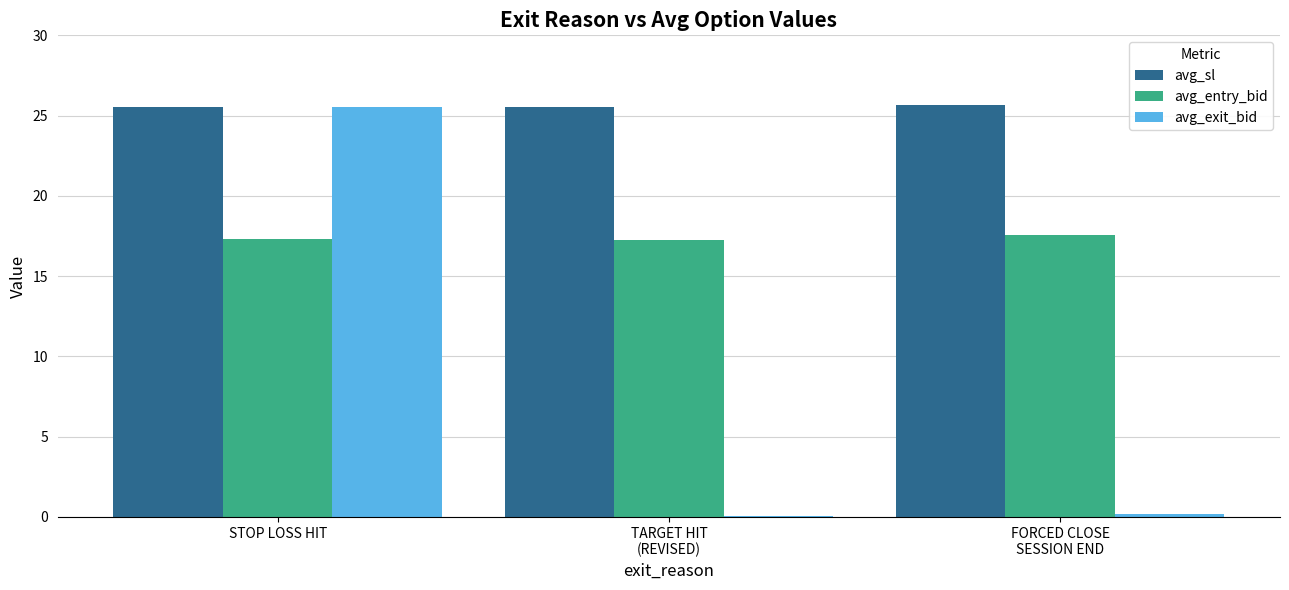

Is it true that avg_exit_bid equals 25.5 at STOP LOSS HIT?

True